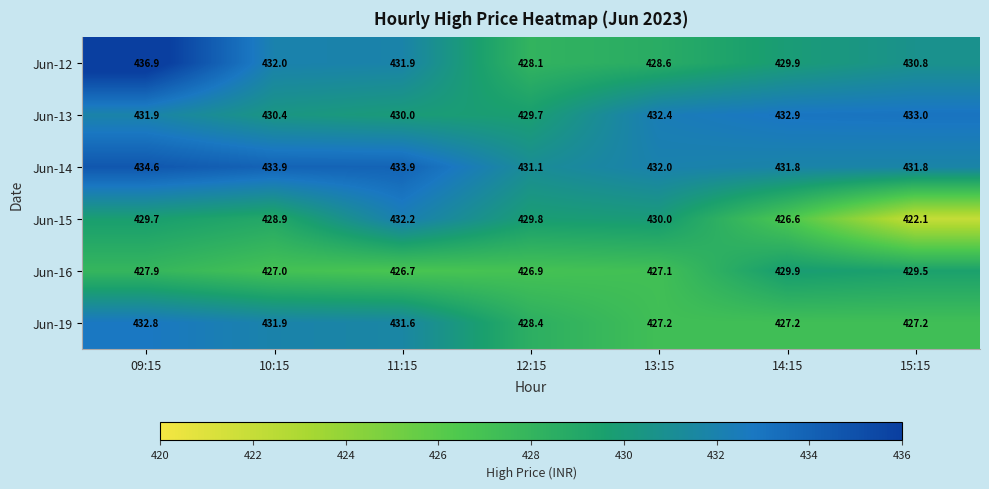

What is the sum of all Jun-19 values?

3006.3